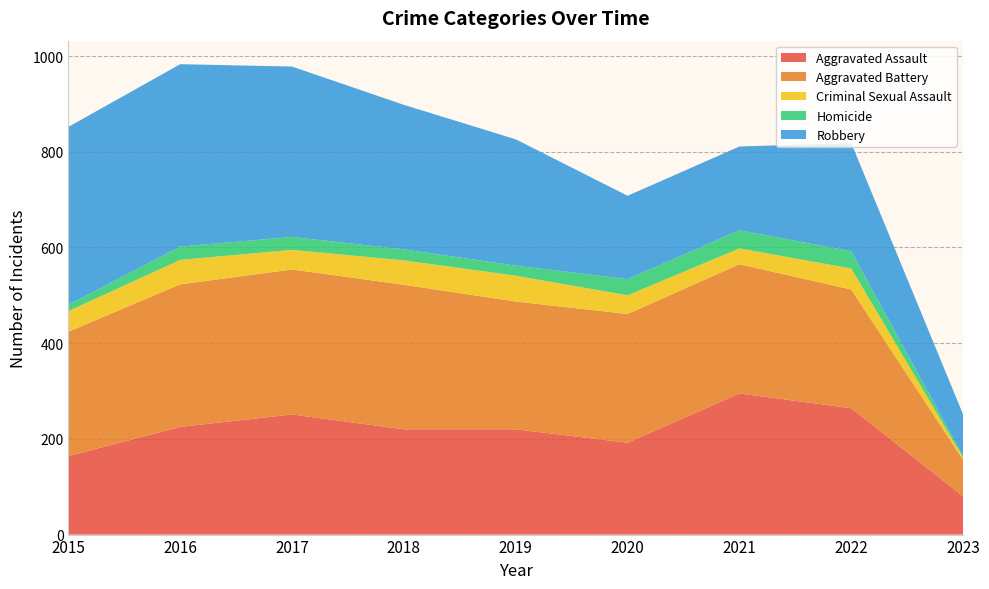

Reading left to right, transcribe all the data shown in this chart.

Aggravated Assault: 2015=164	2016=225	2017=251	2018=220	2019=220	2020=192	2021=295	2022=264	2023=80
Aggravated Battery: 2015=260	2016=298	2017=303	2018=302	2019=267	2020=269	2021=270	2022=248	2023=76
Criminal Sexual Assault: 2015=43	2016=51	2017=41	2018=51	2019=54	2020=39	2021=33	2022=44	2023=5
Homicide: 2015=13	2016=28	2017=27	2018=23	2019=21	2020=34	2021=38	2022=36	2023=3
Robbery: 2015=372	2016=381	2017=356	2018=302	2019=264	2020=174	2021=175	2022=226	2023=87